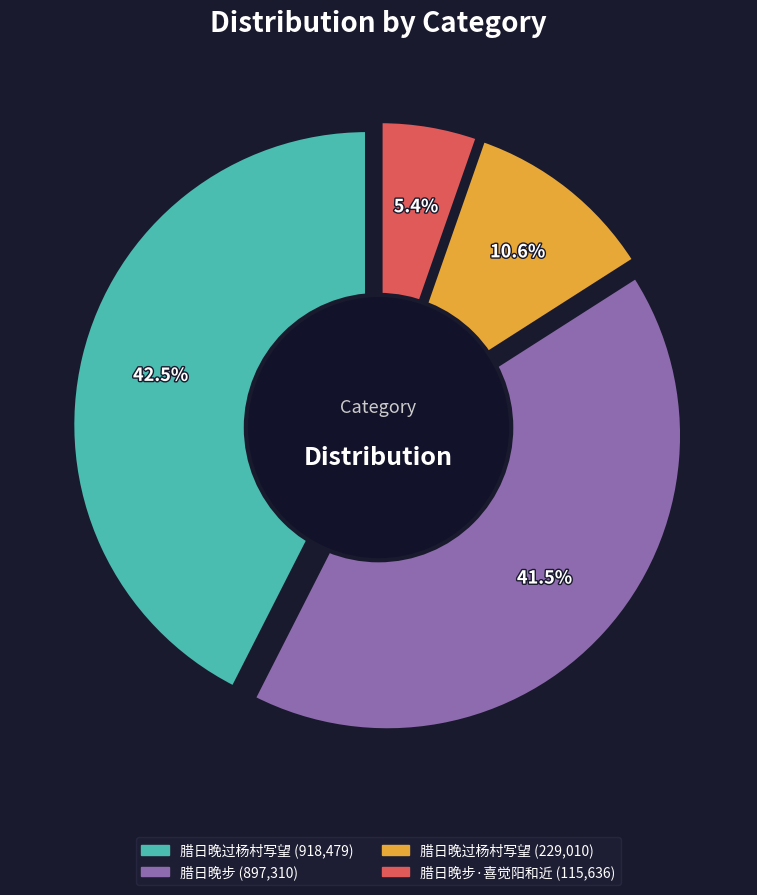

Is it true that 腊日晚步 (897310) is 42% of the pie?

True